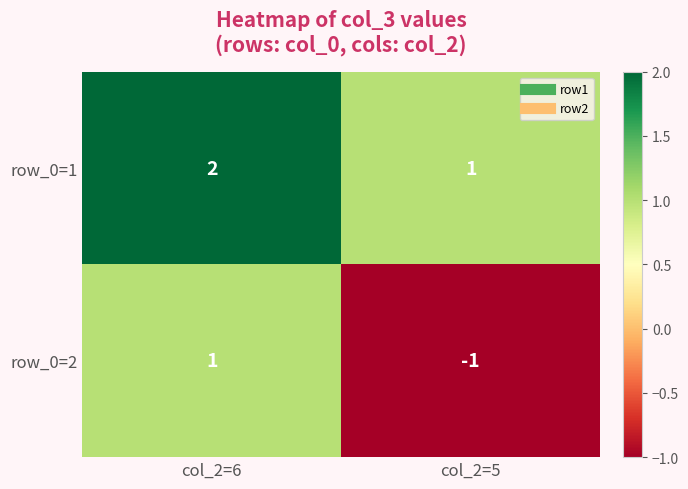

Which series has the widest spread of values?

row_0=2